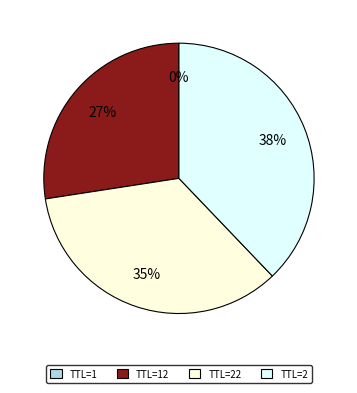

Is it true that TTL=22 is 22% of the pie?

False